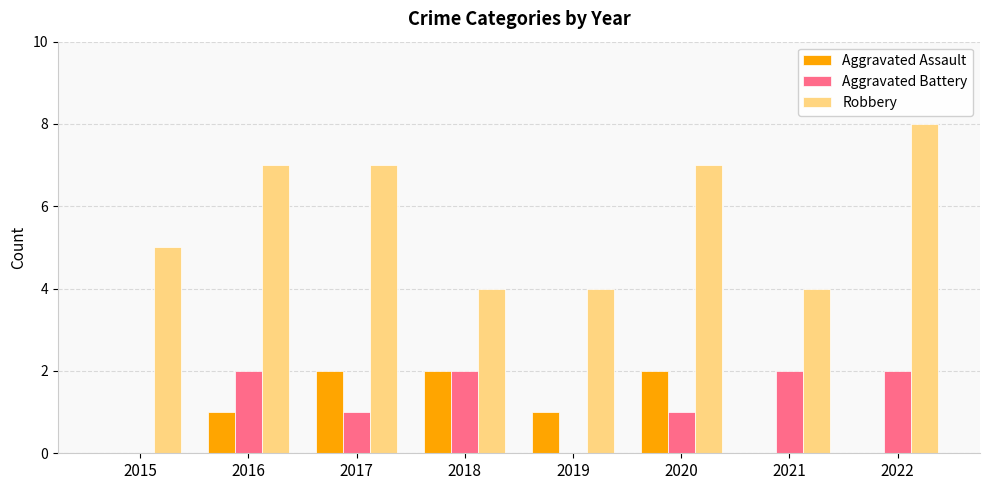

Between 2017 and 2018, which series saw the biggest shift?

Robbery